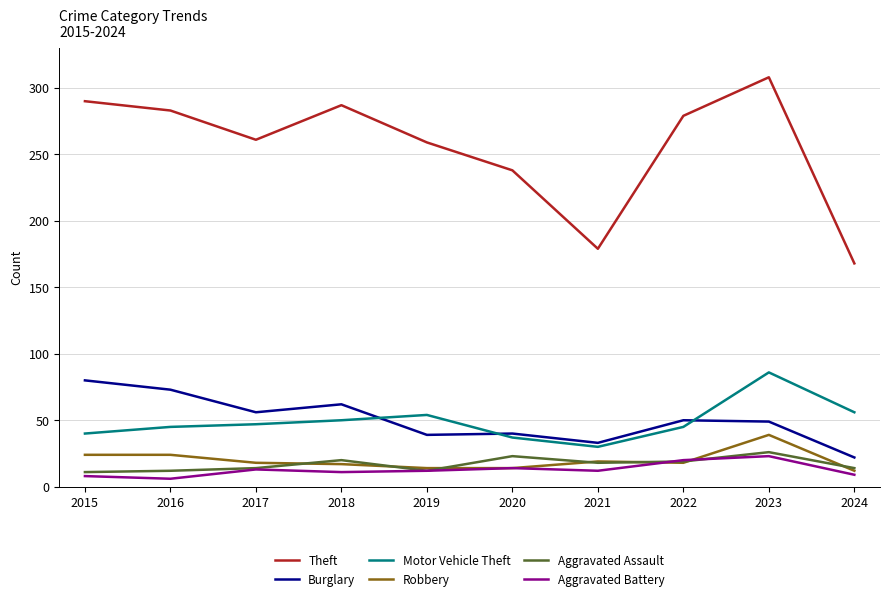

What is the difference between the second highest and minimum values in the Theft series?

122